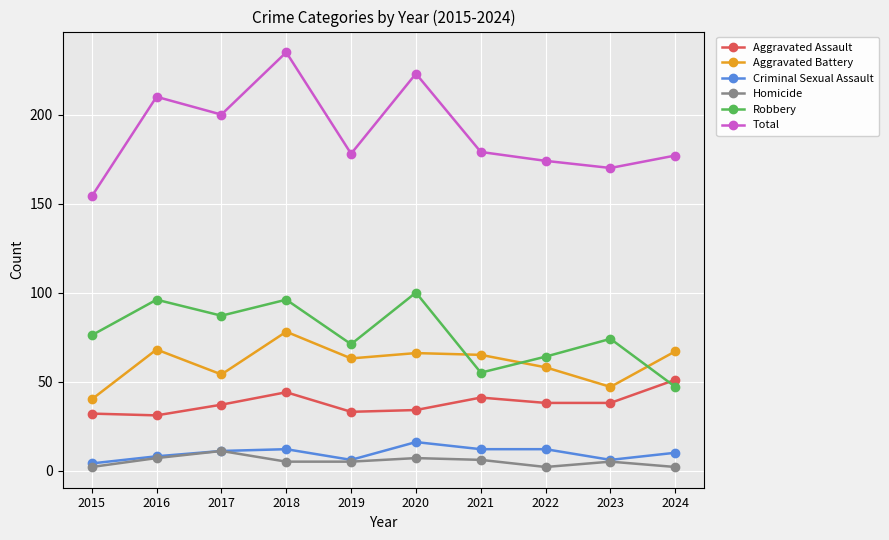

True or false: Homicide and Aggravated Battery cross at least once.

False